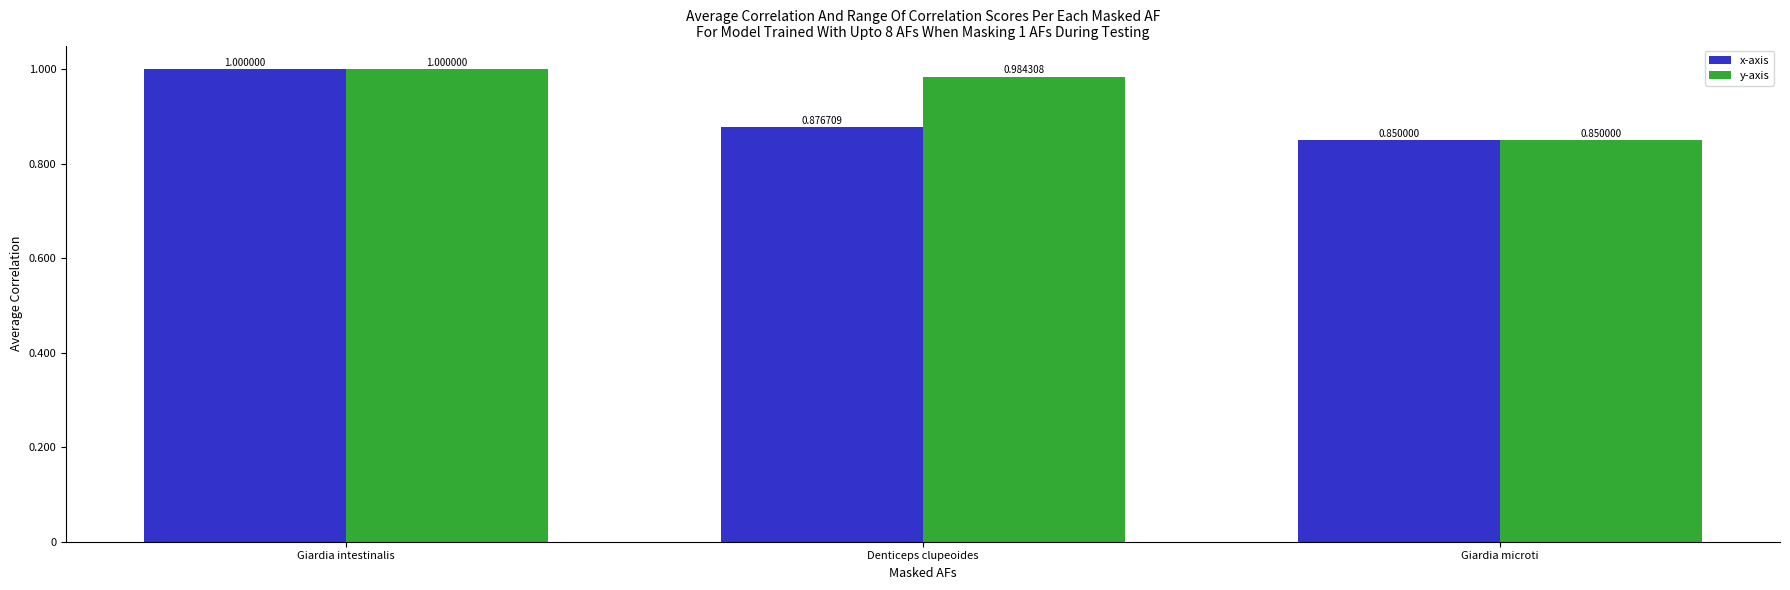

List the labels in order of x-axis value, smallest first.

Giardia microti, Denticeps clupeoides, Giardia intestinalis